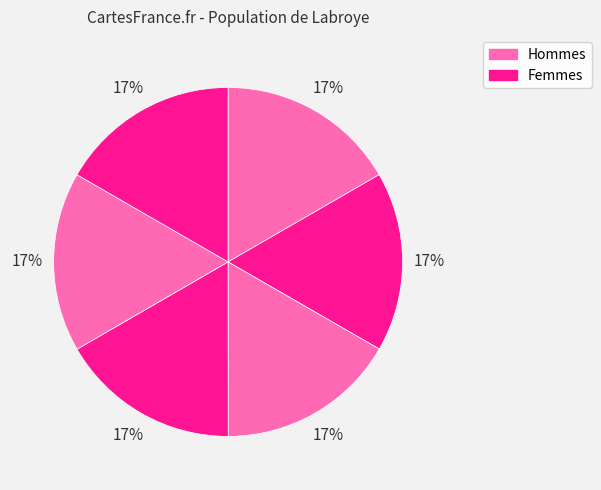

Does any single category account for the majority?

No